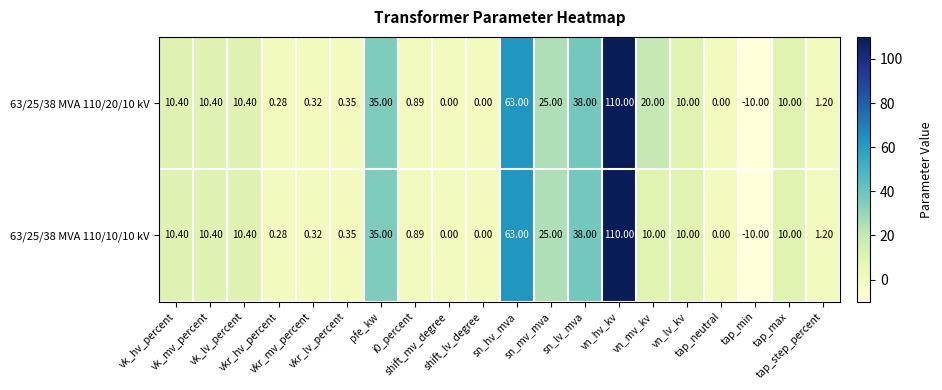

Rank the series by their average value, from lowest to highest.

63/25/38 MVA 110/10/10 kV, 63/25/38 MVA 110/20/10 kV